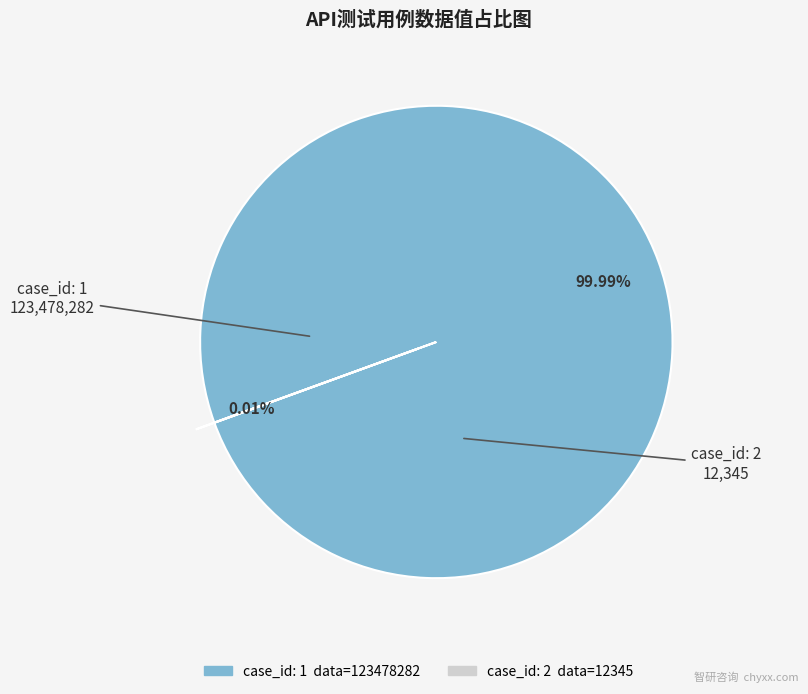

Rank the categories by value from highest to lowest.

case_id: 1 (123478282), case_id: 2 (12345)